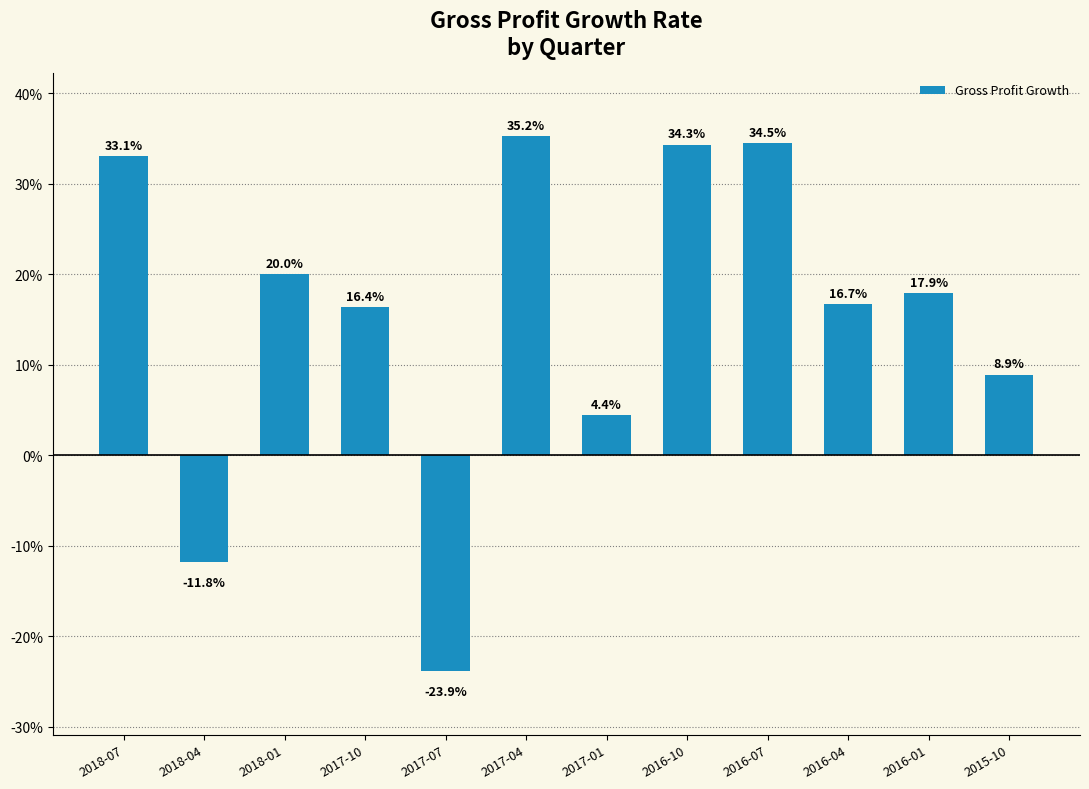

What is the sum of all values?

1.9